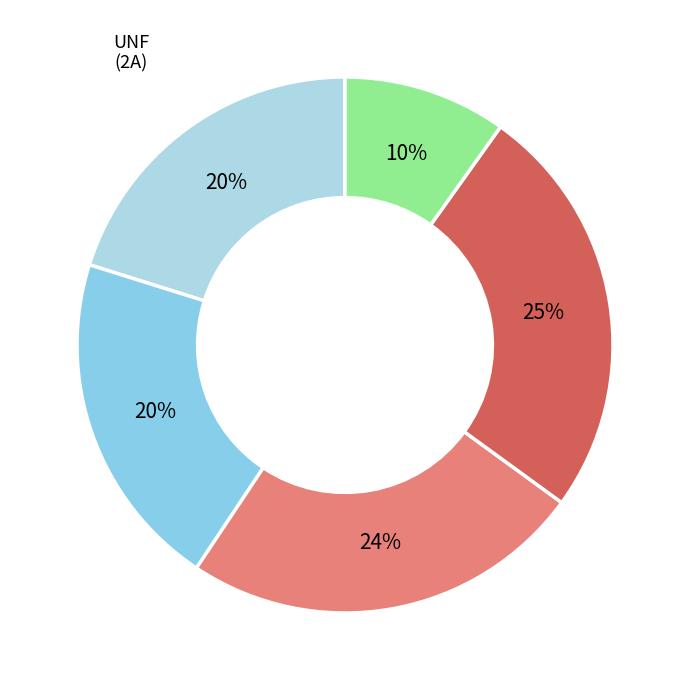

To the nearest percent, what is the difference between the largest and smallest slice percentages?

15%